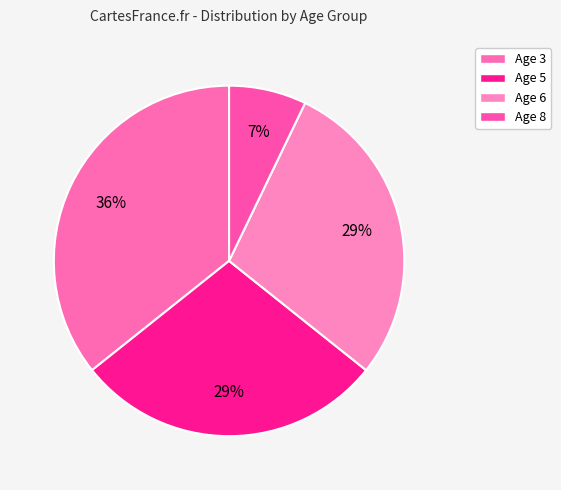

Count the number of slices in the pie.

4